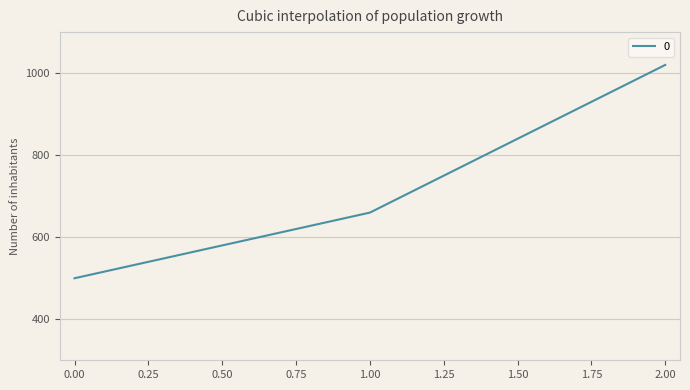

What is the change in value from 1.00 to 2.00?

+360